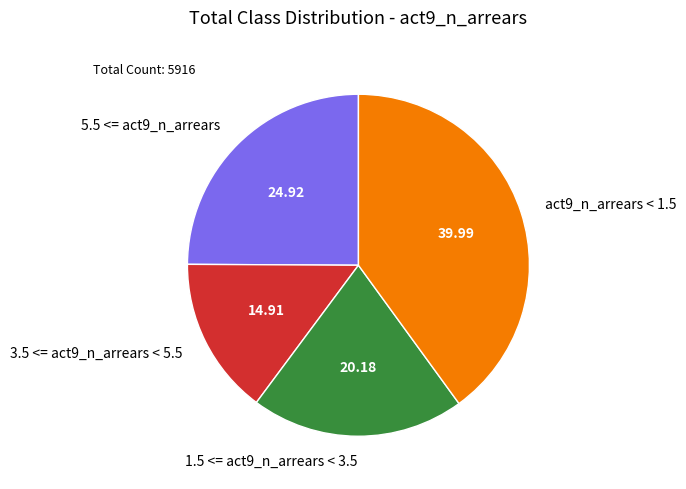

How many segments does this pie chart have?

4